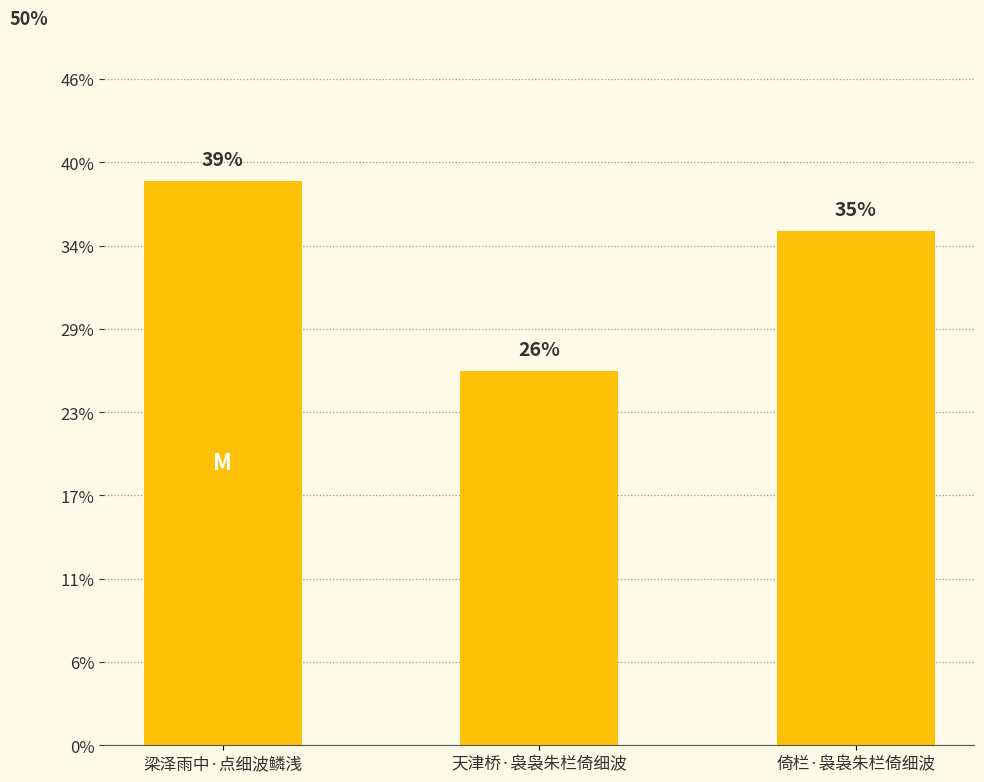

At which label does the data first exceed 334270?

梁泽雨中·点细波鳞浅